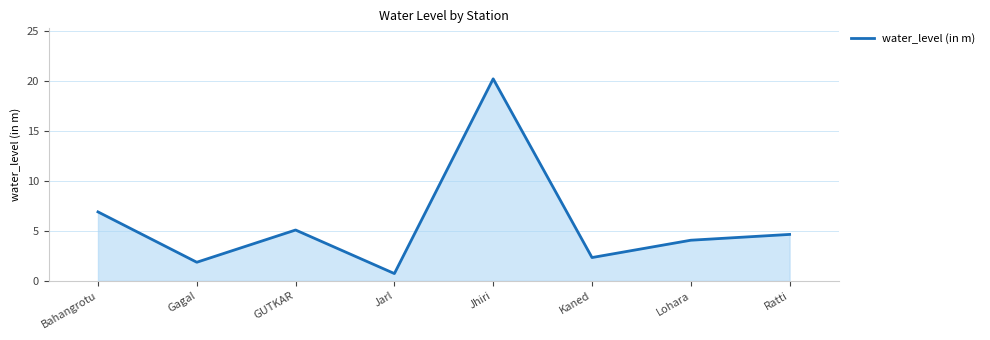

Rank the categories by value from lowest to highest.

Jarl, Gagal, Kaned, Lohara, Ratti, GUTKAR, Bahangrotu, Jhiri